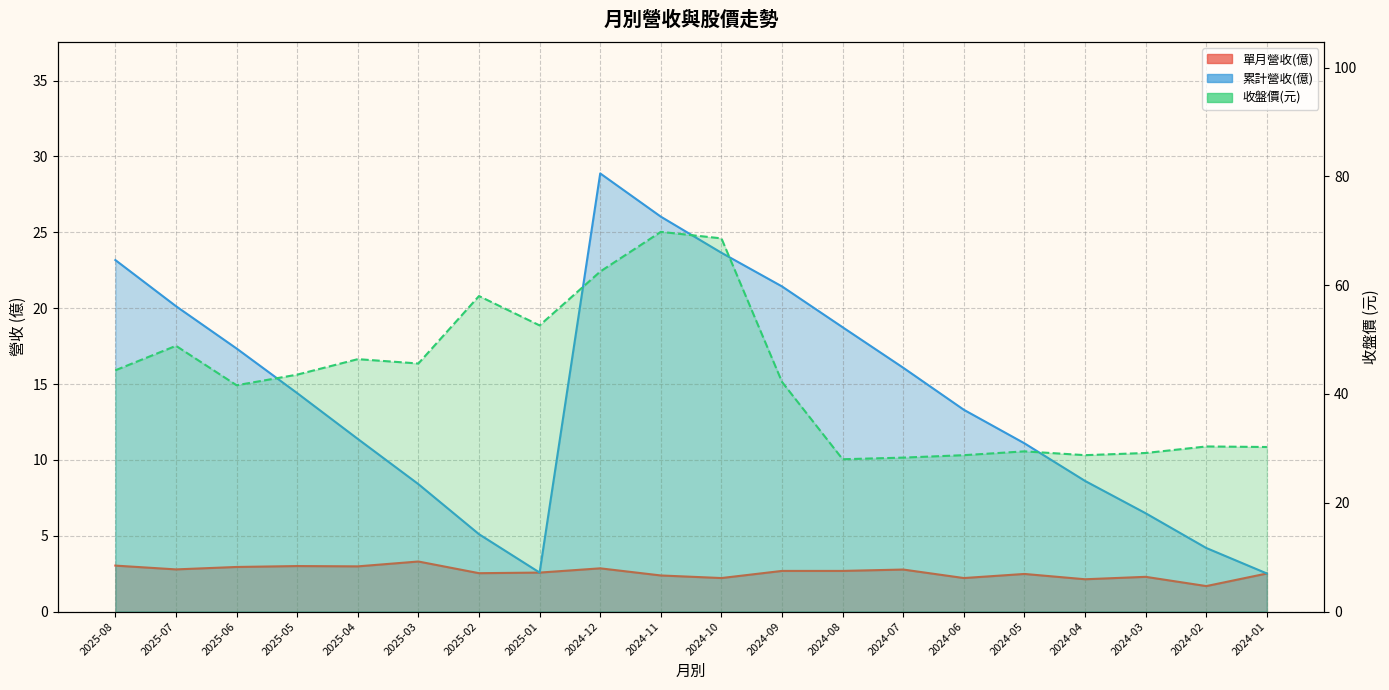

Which has a higher value, 2024-05 or 2024-09?

2024-09